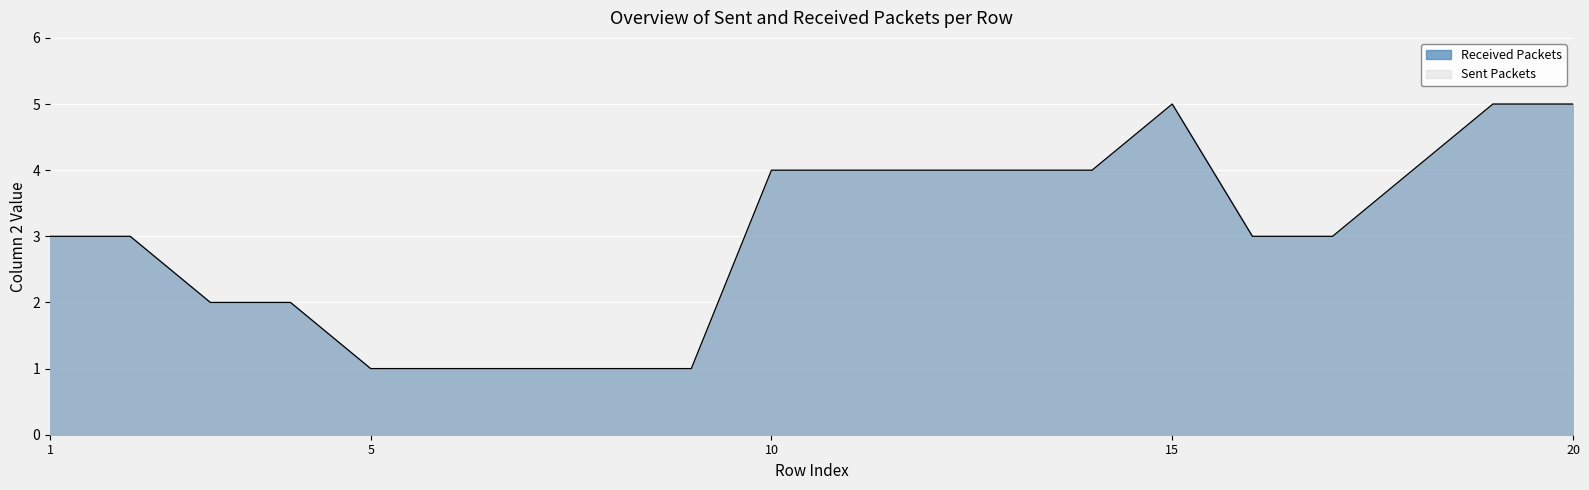

What is the change in value from 12 to 16?

-1